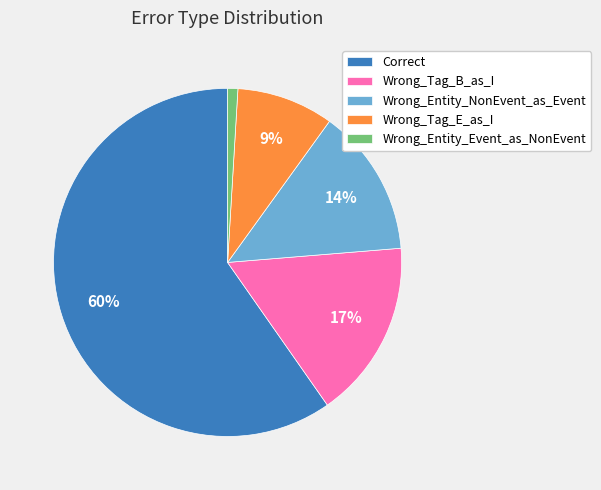

Is there any slice that represents more than half of the pie?

Yes